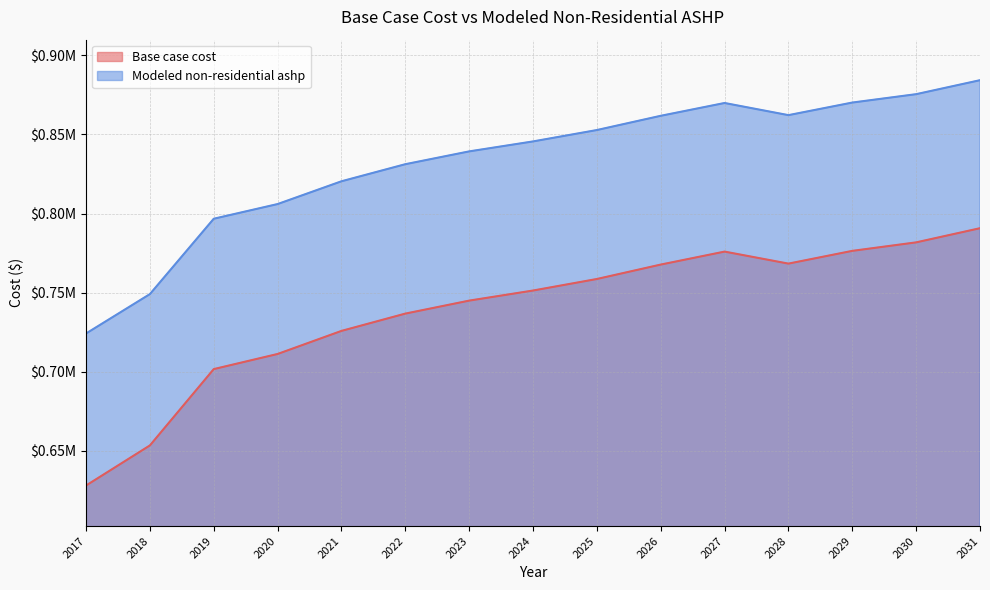

What is the value of the Modeled non-residential ashp point at the 11th from the left?

869889.5